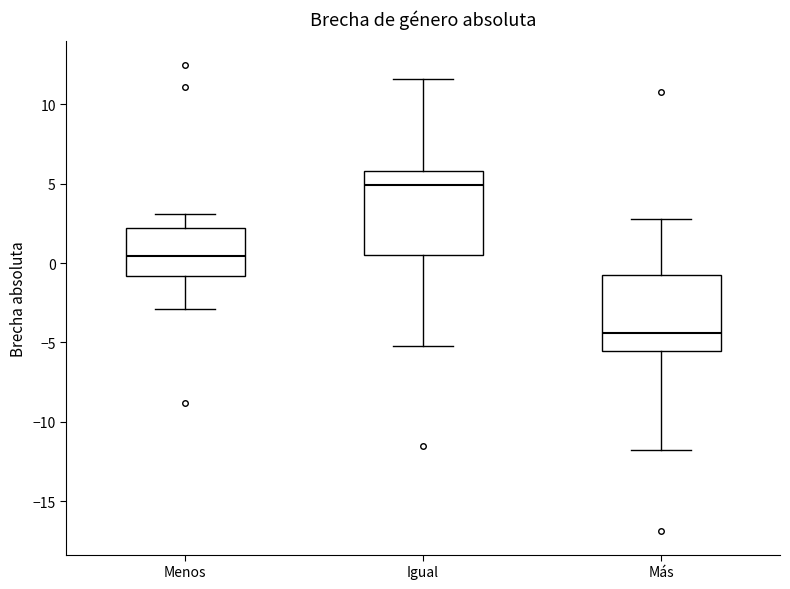

Which box has the lowest median line?

Más